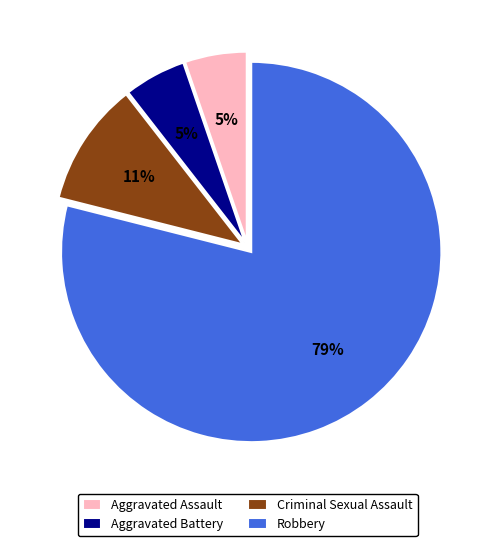

How many slices are in this pie chart?

4